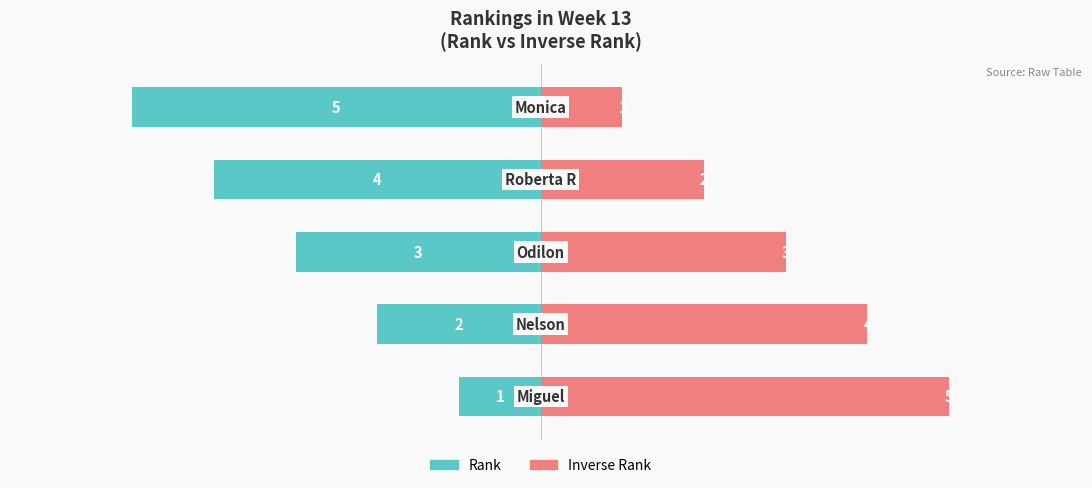

The Inverse Rank series shows 0 at 4. True or false?

False